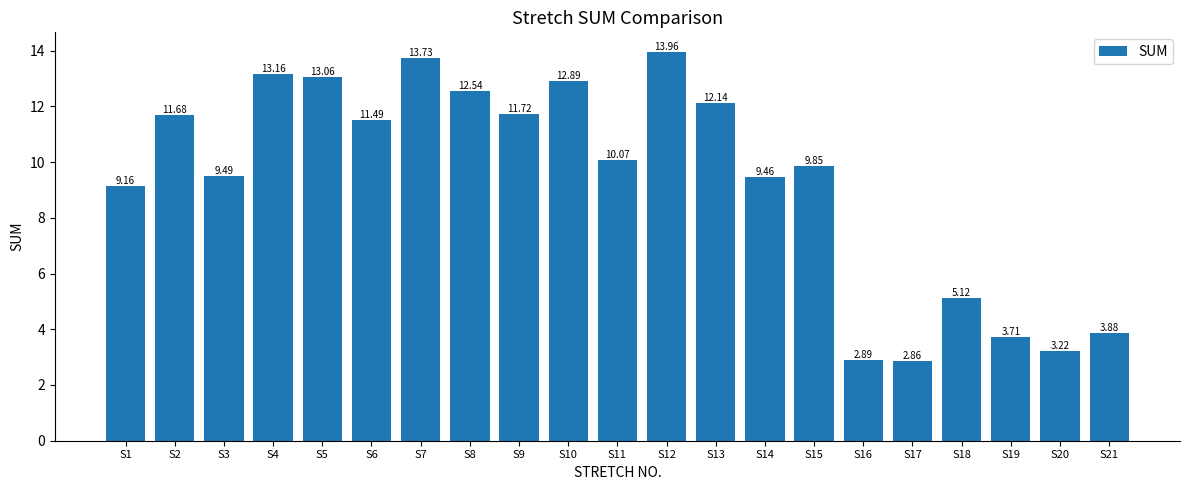

The value at S10 is 18.3. True or false?

False